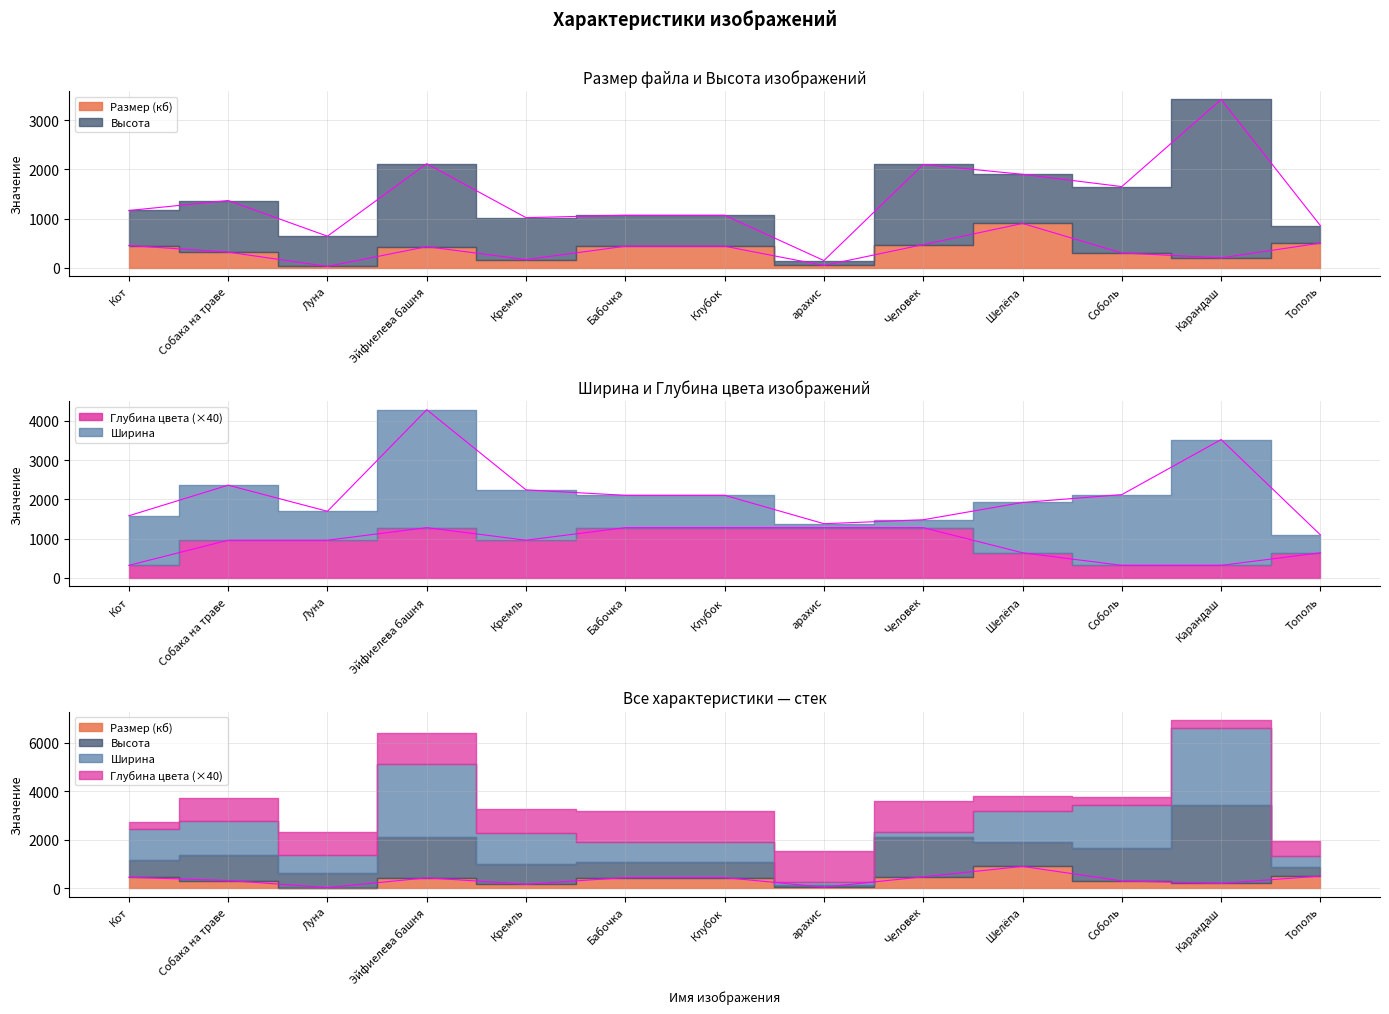

What is the sum of all Глубина цвета values?

11520